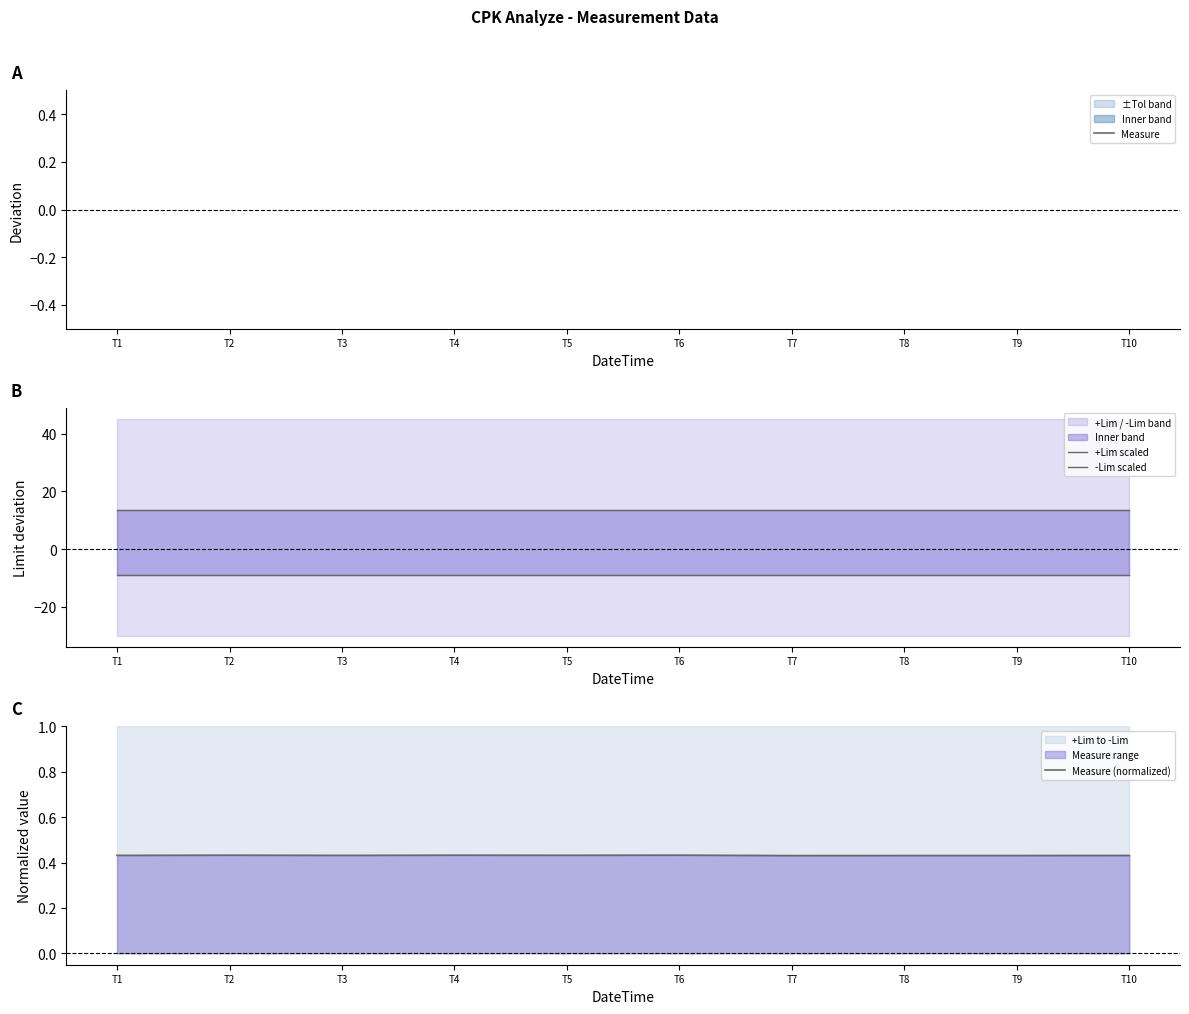

How many distinct data groups are displayed?

4